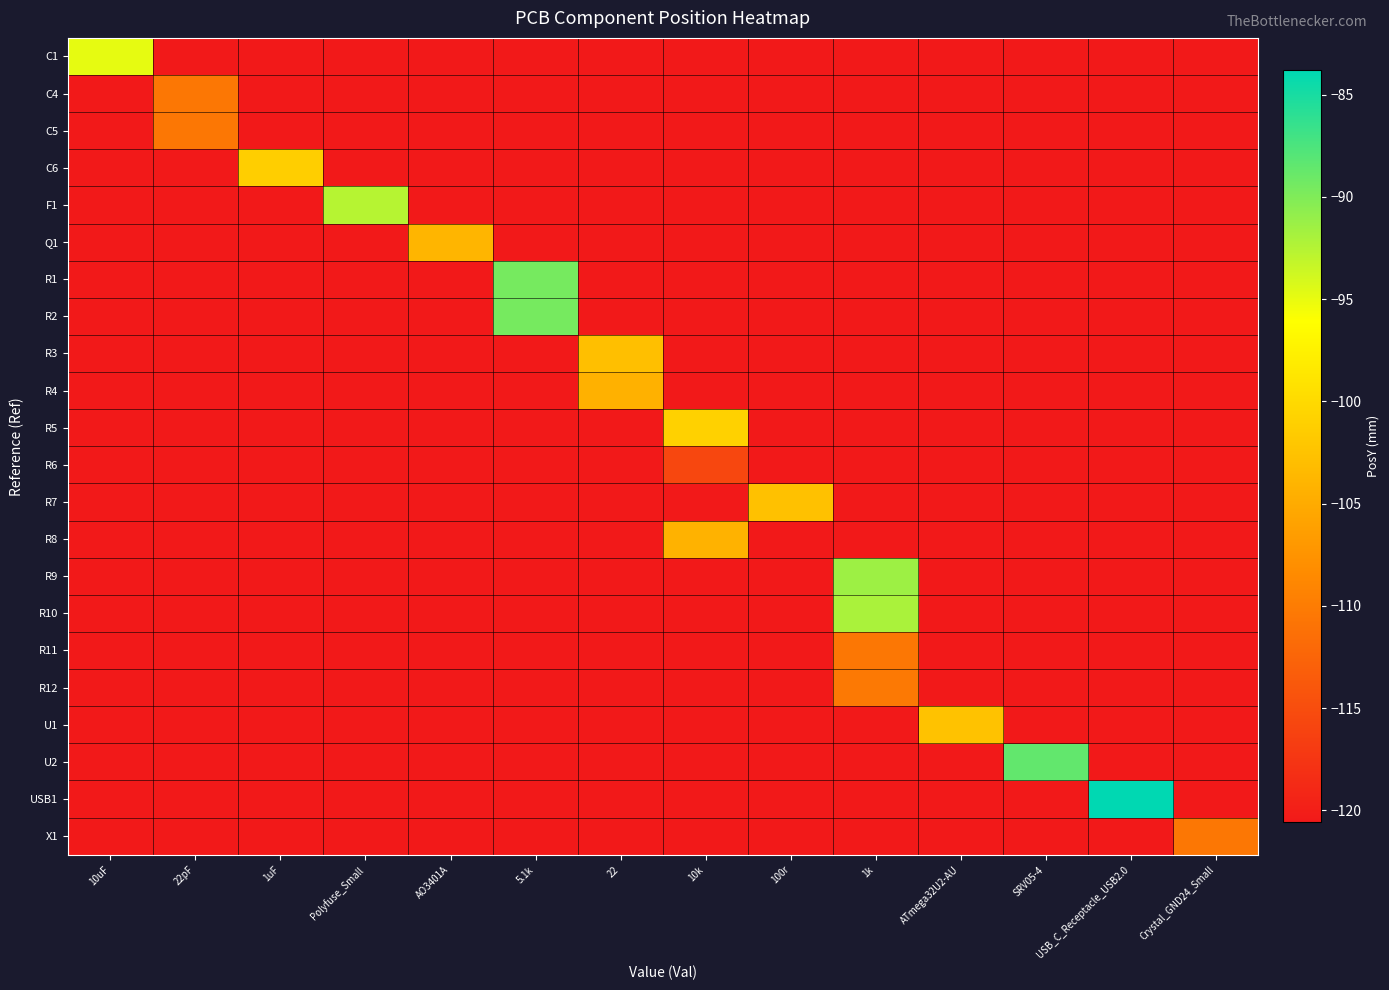

Reading right to left, transcribe all the data shown in this chart.

row_0: Crystal_GND24_Small=-120.6	USB_C_Receptacle_USB2.0=-120.6	SRV05-4=-120.6	ATmega32U2-AU=-120.6	1k=-120.6	100r=-120.6	10k=-120.6	22=-120.6	5.1k=-120.6	AO3401A=-120.6	Polyfuse_Small=-120.6	1uF=-120.6	22pF=-120.6	10uF=-94.9
row_1: Crystal_GND24_Small=-120.6	USB_C_Receptacle_USB2.0=-120.6	SRV05-4=-120.6	ATmega32U2-AU=-120.6	1k=-120.6	100r=-120.6	10k=-120.6	22=-120.6	5.1k=-120.6	AO3401A=-120.6	Polyfuse_Small=-120.6	1uF=-120.6	22pF=-110.5	10uF=-120.6
row_2: Crystal_GND24_Small=-120.6	USB_C_Receptacle_USB2.0=-120.6	SRV05-4=-120.6	ATmega32U2-AU=-120.6	1k=-120.6	100r=-120.6	10k=-120.6	22=-120.6	5.1k=-120.6	AO3401A=-120.6	Polyfuse_Small=-120.6	1uF=-120.6	22pF=-110.5	10uF=-120.6
row_3: Crystal_GND24_Small=-120.6	USB_C_Receptacle_USB2.0=-120.6	SRV05-4=-120.6	ATmega32U2-AU=-120.6	1k=-120.6	100r=-120.6	10k=-120.6	22=-120.6	5.1k=-120.6	AO3401A=-120.6	Polyfuse_Small=-120.6	1uF=-101.2	22pF=-120.6	10uF=-120.6
row_4: Crystal_GND24_Small=-120.6	USB_C_Receptacle_USB2.0=-120.6	SRV05-4=-120.6	ATmega32U2-AU=-120.6	1k=-120.6	100r=-120.6	10k=-120.6	22=-120.6	5.1k=-120.6	AO3401A=-120.6	Polyfuse_Small=-92.6	1uF=-120.6	22pF=-120.6	10uF=-120.6
row_5: Crystal_GND24_Small=-120.6	USB_C_Receptacle_USB2.0=-120.6	SRV05-4=-120.6	ATmega32U2-AU=-120.6	1k=-120.6	100r=-120.6	10k=-120.6	22=-120.6	5.1k=-120.6	AO3401A=-103.9	Polyfuse_Small=-120.6	1uF=-120.6	22pF=-120.6	10uF=-120.6
row_6: Crystal_GND24_Small=-120.6	USB_C_Receptacle_USB2.0=-120.6	SRV05-4=-120.6	ATmega32U2-AU=-120.6	1k=-120.6	100r=-120.6	10k=-120.6	22=-120.6	5.1k=-89.5	AO3401A=-120.6	Polyfuse_Small=-120.6	1uF=-120.6	22pF=-120.6	10uF=-120.6
row_7: Crystal_GND24_Small=-120.6	USB_C_Receptacle_USB2.0=-120.6	SRV05-4=-120.6	ATmega32U2-AU=-120.6	1k=-120.6	100r=-120.6	10k=-120.6	22=-120.6	5.1k=-89.5	AO3401A=-120.6	Polyfuse_Small=-120.6	1uF=-120.6	22pF=-120.6	10uF=-120.6
row_8: Crystal_GND24_Small=-120.6	USB_C_Receptacle_USB2.0=-120.6	SRV05-4=-120.6	ATmega32U2-AU=-120.6	1k=-120.6	100r=-120.6	10k=-120.6	22=-102.8	5.1k=-120.6	AO3401A=-120.6	Polyfuse_Small=-120.6	1uF=-120.6	22pF=-120.6	10uF=-120.6
row_9: Crystal_GND24_Small=-120.6	USB_C_Receptacle_USB2.0=-120.6	SRV05-4=-120.6	ATmega32U2-AU=-120.6	1k=-120.6	100r=-120.6	10k=-120.6	22=-104.4	5.1k=-120.6	AO3401A=-120.6	Polyfuse_Small=-120.6	1uF=-120.6	22pF=-120.6	10uF=-120.6
row_10: Crystal_GND24_Small=-120.6	USB_C_Receptacle_USB2.0=-120.6	SRV05-4=-120.6	ATmega32U2-AU=-120.6	1k=-120.6	100r=-120.6	10k=-101.0	22=-120.6	5.1k=-120.6	AO3401A=-120.6	Polyfuse_Small=-120.6	1uF=-120.6	22pF=-120.6	10uF=-120.6
row_11: Crystal_GND24_Small=-120.6	USB_C_Receptacle_USB2.0=-120.6	SRV05-4=-120.6	ATmega32U2-AU=-120.6	1k=-120.6	100r=-120.6	10k=-115.6	22=-120.6	5.1k=-120.6	AO3401A=-120.6	Polyfuse_Small=-120.6	1uF=-120.6	22pF=-120.6	10uF=-120.6
row_12: Crystal_GND24_Small=-120.6	USB_C_Receptacle_USB2.0=-120.6	SRV05-4=-120.6	ATmega32U2-AU=-120.6	1k=-120.6	100r=-102.6	10k=-120.6	22=-120.6	5.1k=-120.6	AO3401A=-120.6	Polyfuse_Small=-120.6	1uF=-120.6	22pF=-120.6	10uF=-120.6
row_13: Crystal_GND24_Small=-120.6	USB_C_Receptacle_USB2.0=-120.6	SRV05-4=-120.6	ATmega32U2-AU=-120.6	1k=-120.6	100r=-120.6	10k=-104.3	22=-120.6	5.1k=-120.6	AO3401A=-120.6	Polyfuse_Small=-120.6	1uF=-120.6	22pF=-120.6	10uF=-120.6
row_14: Crystal_GND24_Small=-120.6	USB_C_Receptacle_USB2.0=-120.6	SRV05-4=-120.6	ATmega32U2-AU=-120.6	1k=-91.4	100r=-120.6	10k=-120.6	22=-120.6	5.1k=-120.6	AO3401A=-120.6	Polyfuse_Small=-120.6	1uF=-120.6	22pF=-120.6	10uF=-120.6
row_15: Crystal_GND24_Small=-120.6	USB_C_Receptacle_USB2.0=-120.6	SRV05-4=-120.6	ATmega32U2-AU=-120.6	1k=-92.0	100r=-120.6	10k=-120.6	22=-120.6	5.1k=-120.6	AO3401A=-120.6	Polyfuse_Small=-120.6	1uF=-120.6	22pF=-120.6	10uF=-120.6
row_16: Crystal_GND24_Small=-120.6	USB_C_Receptacle_USB2.0=-120.6	SRV05-4=-120.6	ATmega32U2-AU=-120.6	1k=-110.5	100r=-120.6	10k=-120.6	22=-120.6	5.1k=-120.6	AO3401A=-120.6	Polyfuse_Small=-120.6	1uF=-120.6	22pF=-120.6	10uF=-120.6
row_17: Crystal_GND24_Small=-120.6	USB_C_Receptacle_USB2.0=-120.6	SRV05-4=-120.6	ATmega32U2-AU=-120.6	1k=-110.4	100r=-120.6	10k=-120.6	22=-120.6	5.1k=-120.6	AO3401A=-120.6	Polyfuse_Small=-120.6	1uF=-120.6	22pF=-120.6	10uF=-120.6
row_18: Crystal_GND24_Small=-120.6	USB_C_Receptacle_USB2.0=-120.6	SRV05-4=-120.6	ATmega32U2-AU=-102.6	1k=-120.6	100r=-120.6	10k=-120.6	22=-120.6	5.1k=-120.6	AO3401A=-120.6	Polyfuse_Small=-120.6	1uF=-120.6	22pF=-120.6	10uF=-120.6
row_19: Crystal_GND24_Small=-120.6	USB_C_Receptacle_USB2.0=-120.6	SRV05-4=-88.6	ATmega32U2-AU=-120.6	1k=-120.6	100r=-120.6	10k=-120.6	22=-120.6	5.1k=-120.6	AO3401A=-120.6	Polyfuse_Small=-120.6	1uF=-120.6	22pF=-120.6	10uF=-120.6
row_20: Crystal_GND24_Small=-120.6	USB_C_Receptacle_USB2.0=-83.8	SRV05-4=-120.6	ATmega32U2-AU=-120.6	1k=-120.6	100r=-120.6	10k=-120.6	22=-120.6	5.1k=-120.6	AO3401A=-120.6	Polyfuse_Small=-120.6	1uF=-120.6	22pF=-120.6	10uF=-120.6
row_21: Crystal_GND24_Small=-110.5	USB_C_Receptacle_USB2.0=-120.6	SRV05-4=-120.6	ATmega32U2-AU=-120.6	1k=-120.6	100r=-120.6	10k=-120.6	22=-120.6	5.1k=-120.6	AO3401A=-120.6	Polyfuse_Small=-120.6	1uF=-120.6	22pF=-120.6	10uF=-120.6